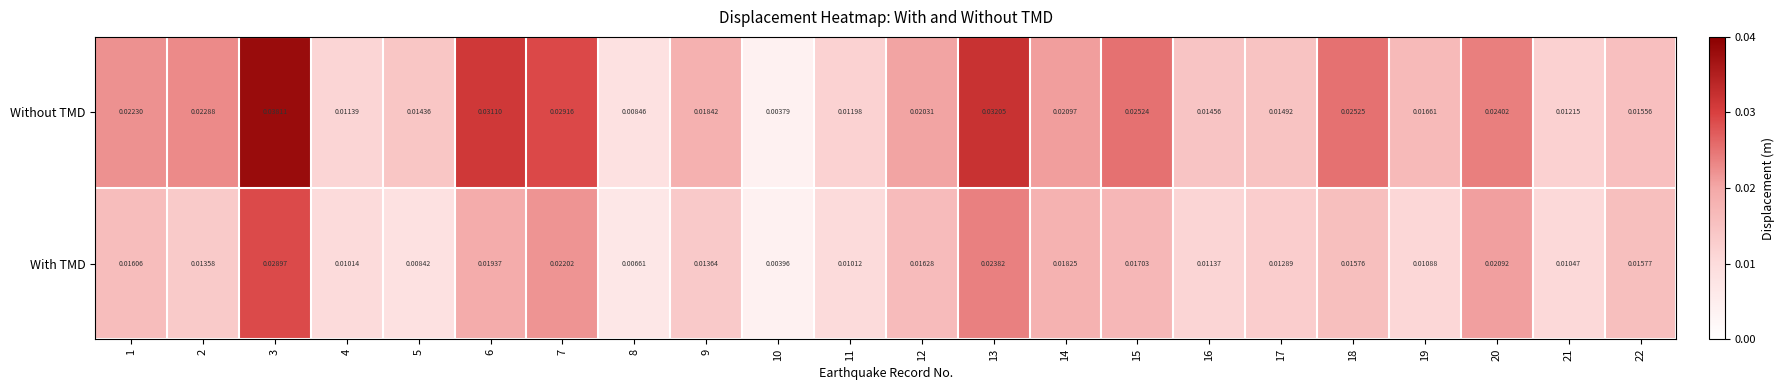

Which series has the widest spread of values?

Without TMD